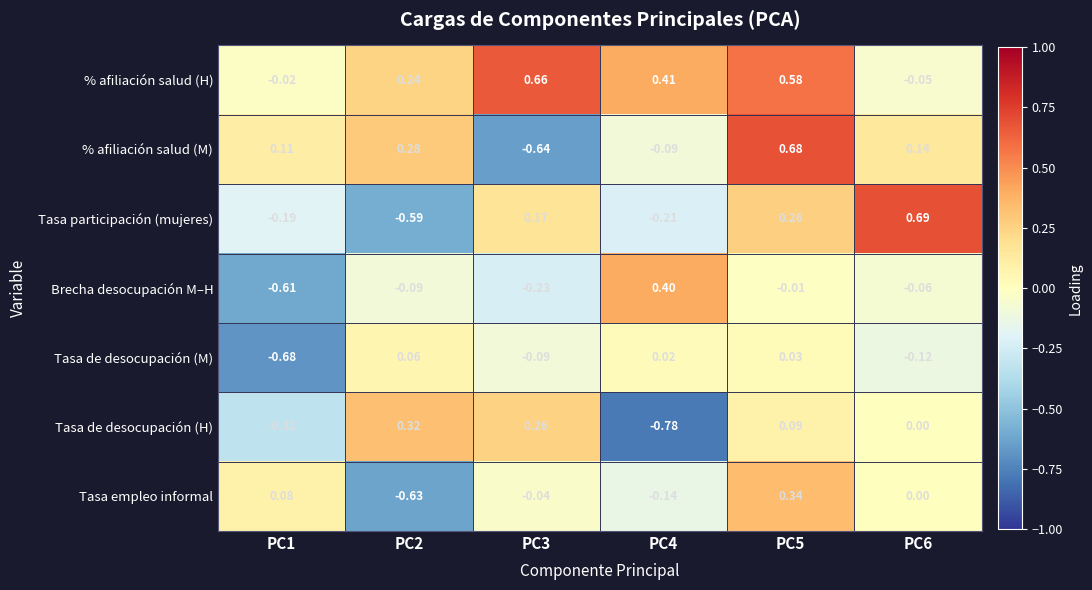

Which series has the largest range (max minus min)?

% afiliación salud (M)